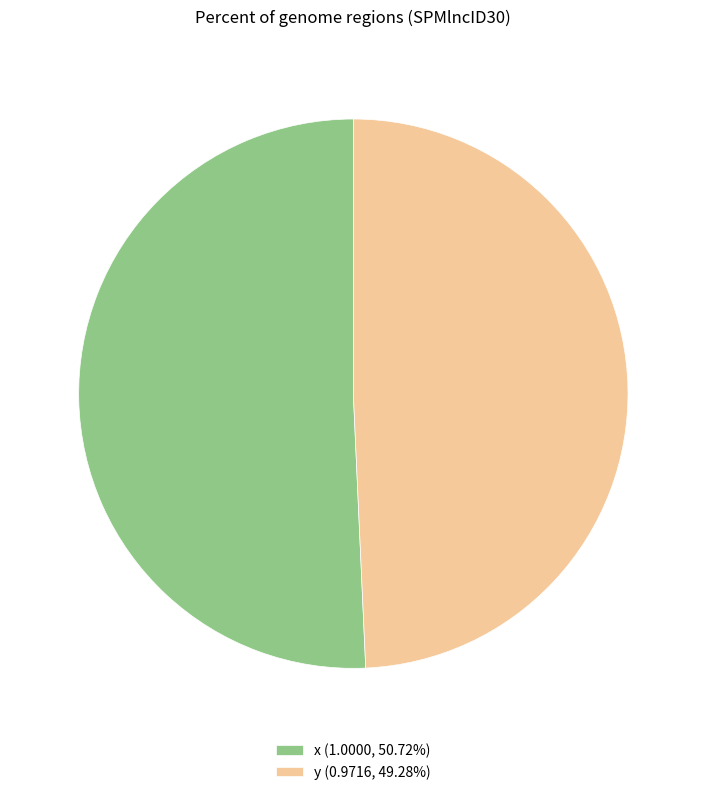

How many segments does this pie chart have?

2